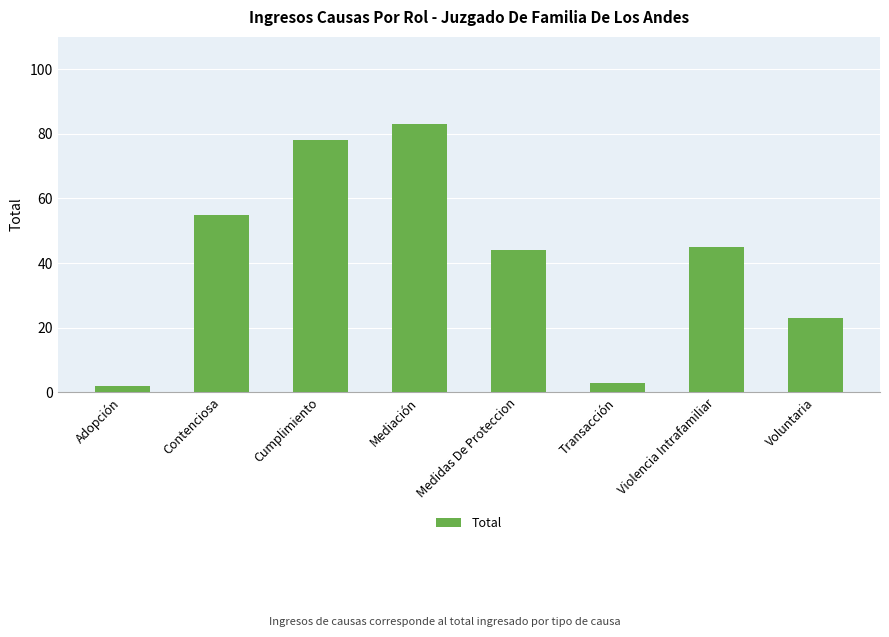

Are the bars grouped side by side (vs. stacked)?

No